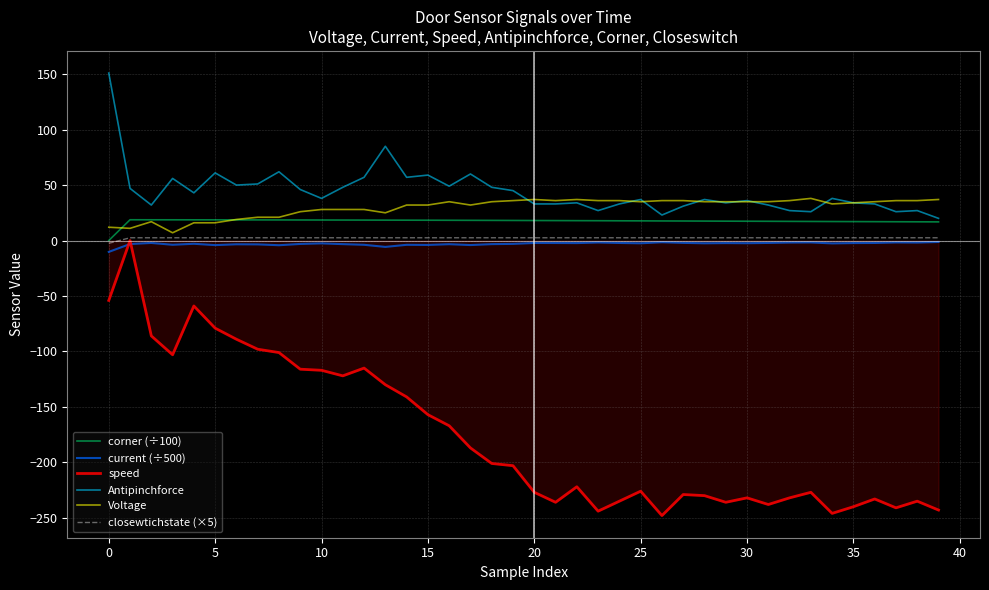

Which series has the largest range (max minus min)?

speed